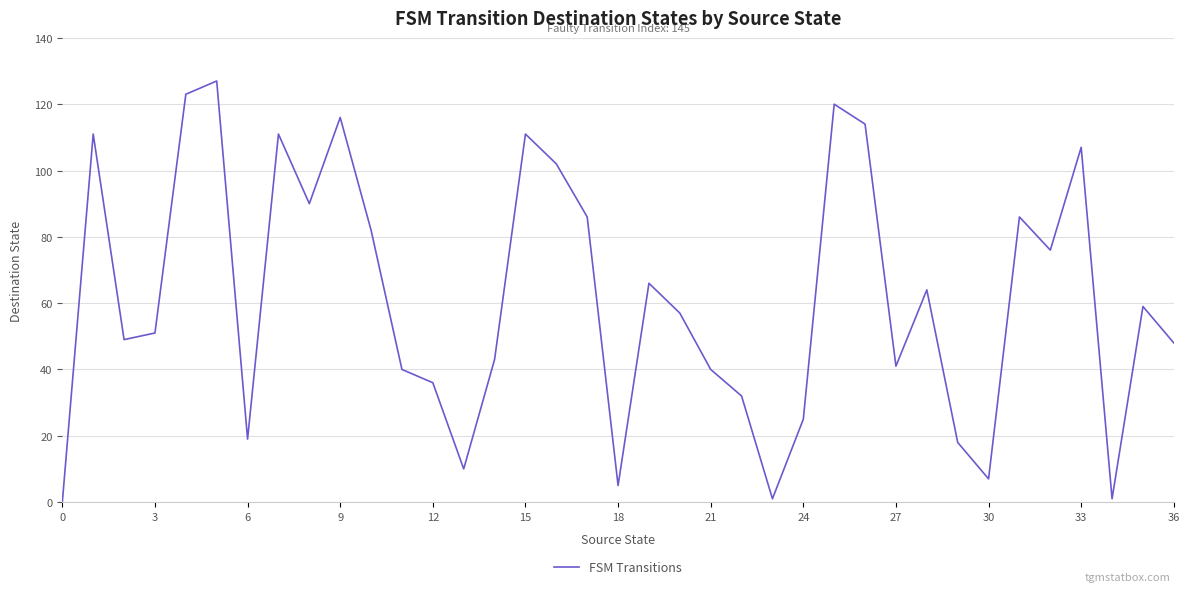

What is the maximum value shown in the chart?

127